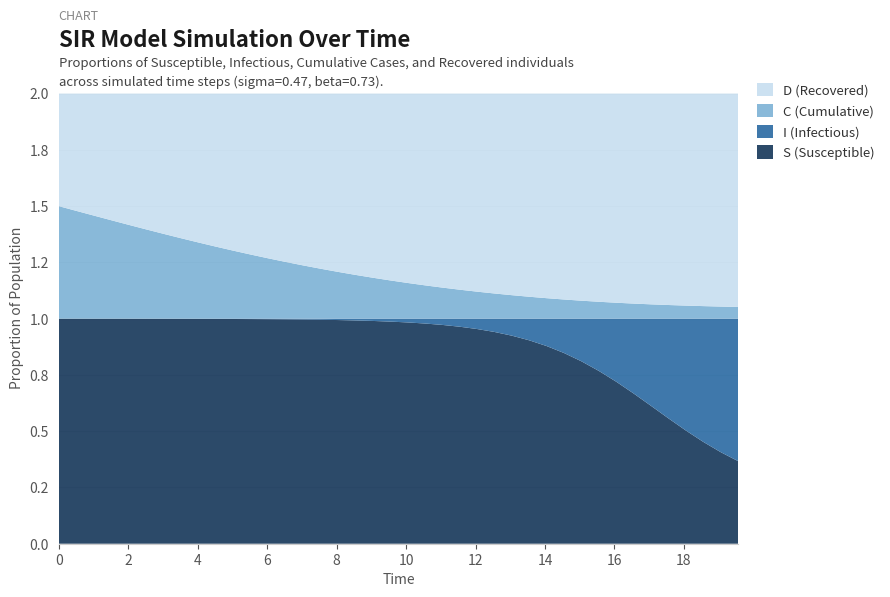

Reading left to right, transcribe all the data shown in this chart.

S (Susceptible): 0.0=1.0	0.5016722408026756=1.0	1.0033444816053512=1.0	1.5050167224080266=1.0	2.0066889632107023=1.0	2.508361204013378=1.0	3.0100334448160533=1.0	3.511705685618729=1.0	4.013377926421405=1.0	4.51505016722408=1.0	5.016722408026756=1.0	5.518394648829432=1.0	6.020066889632107=1.0	6.521739130434782=1.0	7.023411371237458=1.0	7.525083612040134=1.0	8.02675585284281=1.0	8.528428093645484=1.0	9.03010033444816=1.0	9.531772575250836=1.0	10.033444816053512=1.0	10.535117056856187=1.0	11.036789297658864=1.0	11.538461538461538=1.0	12.040133779264213=1.0	12.54180602006689=0.9	13.043478260869565=0.9	13.545150501672241=0.9	14.046822742474916=0.9	14.548494983277592=0.8	15.050167224080267=0.8	15.551839464882944=0.8	16.05351170568562=0.7	16.555183946488295=0.7	17.05685618729097=0.6	17.558528428093645=0.6	18.06020066889632=0.5	18.561872909698998=0.5	19.06354515050167=0.4	19.565217391304348=0.4
I (Infectious): 0.0=0.0	0.5016722408026756=0.0	1.0033444816053512=0.0	1.5050167224080266=0.0	2.0066889632107023=0.0	2.508361204013378=0.0	3.0100334448160533=0.0	3.511705685618729=0.0	4.013377926421405=0.0	4.51505016722408=0.0	5.016722408026756=0.0	5.518394648829432=0.0	6.020066889632107=0.0	6.521739130434782=0.0	7.023411371237458=0.0	7.525083612040134=0.0	8.02675585284281=0.0	8.528428093645484=0.0	9.03010033444816=0.0	9.531772575250836=0.0	10.033444816053512=0.0	10.535117056856187=0.0	11.036789297658864=0.0	11.538461538461538=0.0	12.040133779264213=0.0	12.54180602006689=0.1	13.043478260869565=0.1	13.545150501672241=0.1	14.046822742474916=0.1	14.548494983277592=0.2	15.050167224080267=0.2	15.551839464882944=0.2	16.05351170568562=0.3	16.555183946488295=0.3	17.05685618729097=0.4	17.558528428093645=0.4	18.06020066889632=0.5	18.561872909698998=0.5	19.06354515050167=0.6	19.565217391304348=0.6
C (Cumulative): 0.0=0.5	0.5016722408026756=0.5	1.0033444816053512=0.5	1.5050167224080266=0.4	2.0066889632107023=0.4	2.508361204013378=0.4	3.0100334448160533=0.4	3.511705685618729=0.4	4.013377926421405=0.3	4.51505016722408=0.3	5.016722408026756=0.3	5.518394648829432=0.3	6.020066889632107=0.3	6.521739130434782=0.3	7.023411371237458=0.2	7.525083612040134=0.2	8.02675585284281=0.2	8.528428093645484=0.2	9.03010033444816=0.2	9.531772575250836=0.2	10.033444816053512=0.2	10.535117056856187=0.1	11.036789297658864=0.1	11.538461538461538=0.1	12.040133779264213=0.1	12.54180602006689=0.1	13.043478260869565=0.1	13.545150501672241=0.1	14.046822742474916=0.1	14.548494983277592=0.1	15.050167224080267=0.1	15.551839464882944=0.1	16.05351170568562=0.1	16.555183946488295=0.1	17.05685618729097=0.1	17.558528428093645=0.1	18.06020066889632=0.1	18.561872909698998=0.1	19.06354515050167=0.1	19.565217391304348=0.1
D (Recovered): 0.0=0.5	0.5016722408026756=0.5	1.0033444816053512=0.5	1.5050167224080266=0.6	2.0066889632107023=0.6	2.508361204013378=0.6	3.0100334448160533=0.6	3.511705685618729=0.6	4.013377926421405=0.7	4.51505016722408=0.7	5.016722408026756=0.7	5.518394648829432=0.7	6.020066889632107=0.7	6.521739130434782=0.7	7.023411371237458=0.8	7.525083612040134=0.8	8.02675585284281=0.8	8.528428093645484=0.8	9.03010033444816=0.8	9.531772575250836=0.8	10.033444816053512=0.8	10.535117056856187=0.9	11.036789297658864=0.9	11.538461538461538=0.9	12.040133779264213=0.9	12.54180602006689=0.9	13.043478260869565=0.9	13.545150501672241=0.9	14.046822742474916=0.9	14.548494983277592=0.9	15.050167224080267=0.9	15.551839464882944=0.9	16.05351170568562=0.9	16.555183946488295=0.9	17.05685618729097=0.9	17.558528428093645=0.9	18.06020066889632=0.9	18.561872909698998=0.9	19.06354515050167=0.9	19.565217391304348=0.9